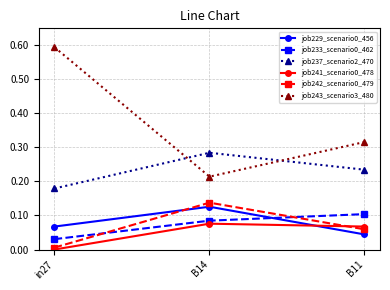

What is the difference between the maximum and minimum values in the job243_scenario3_480 series?

0.4